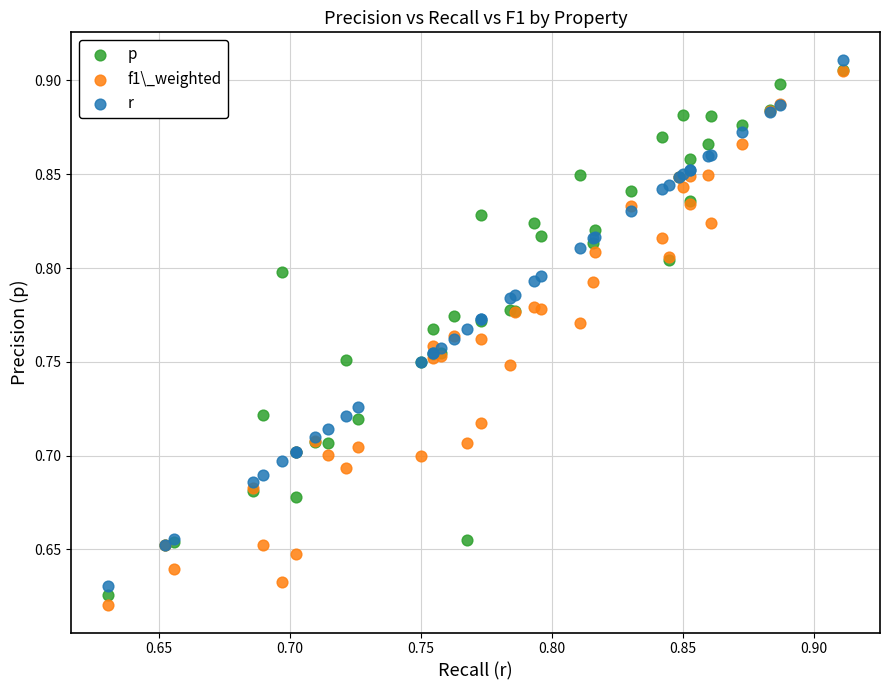

Which series reaches the maximum Y coordinate?

r